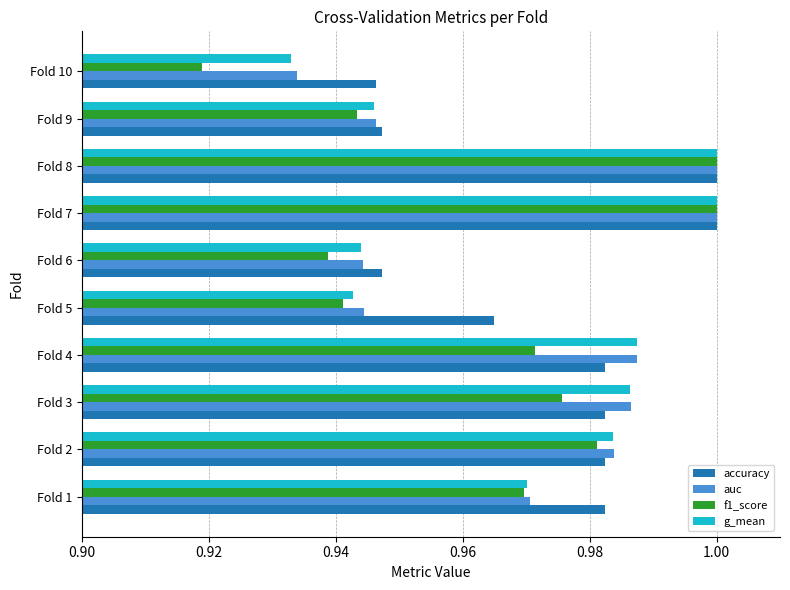

At which label is g_mean closest to 0?

Fold 10